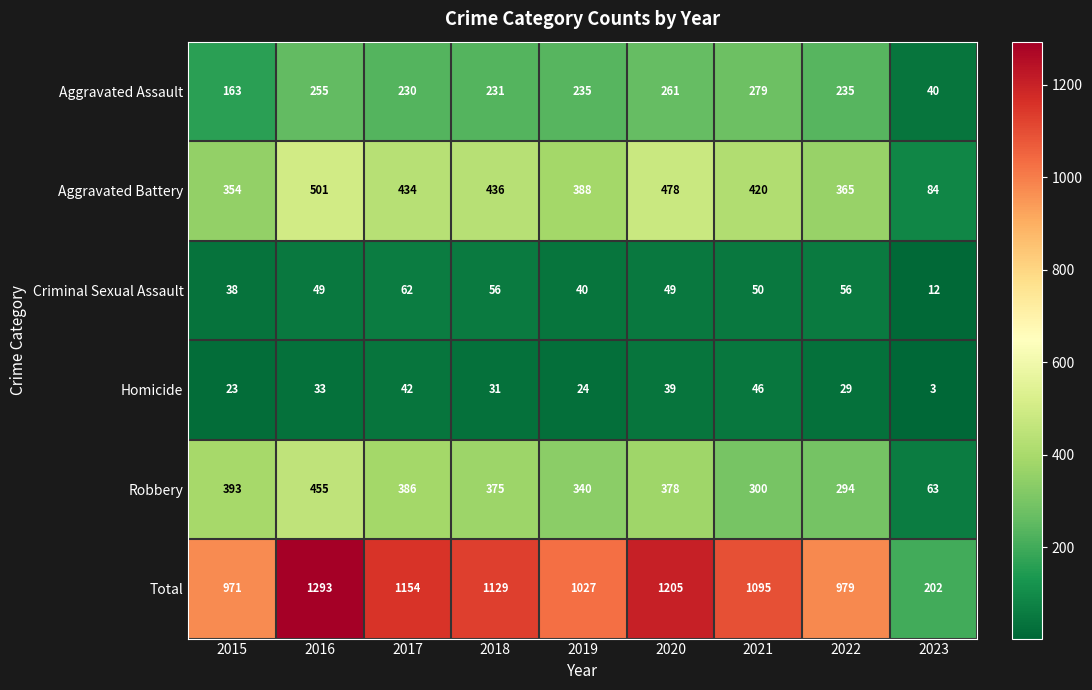

The value of Criminal Sexual Assault at 2021 is 50. True or false?

True